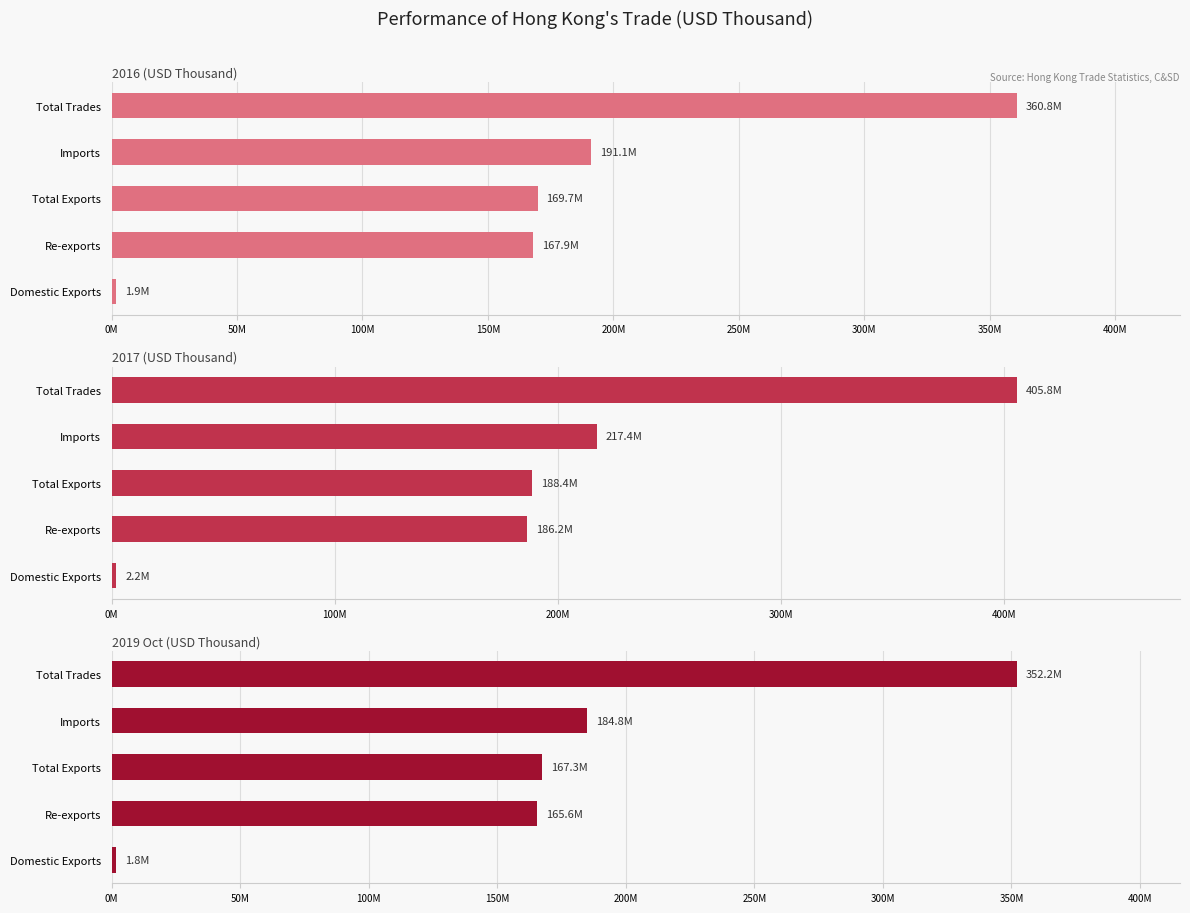

How many categories are shown in the chart?

5